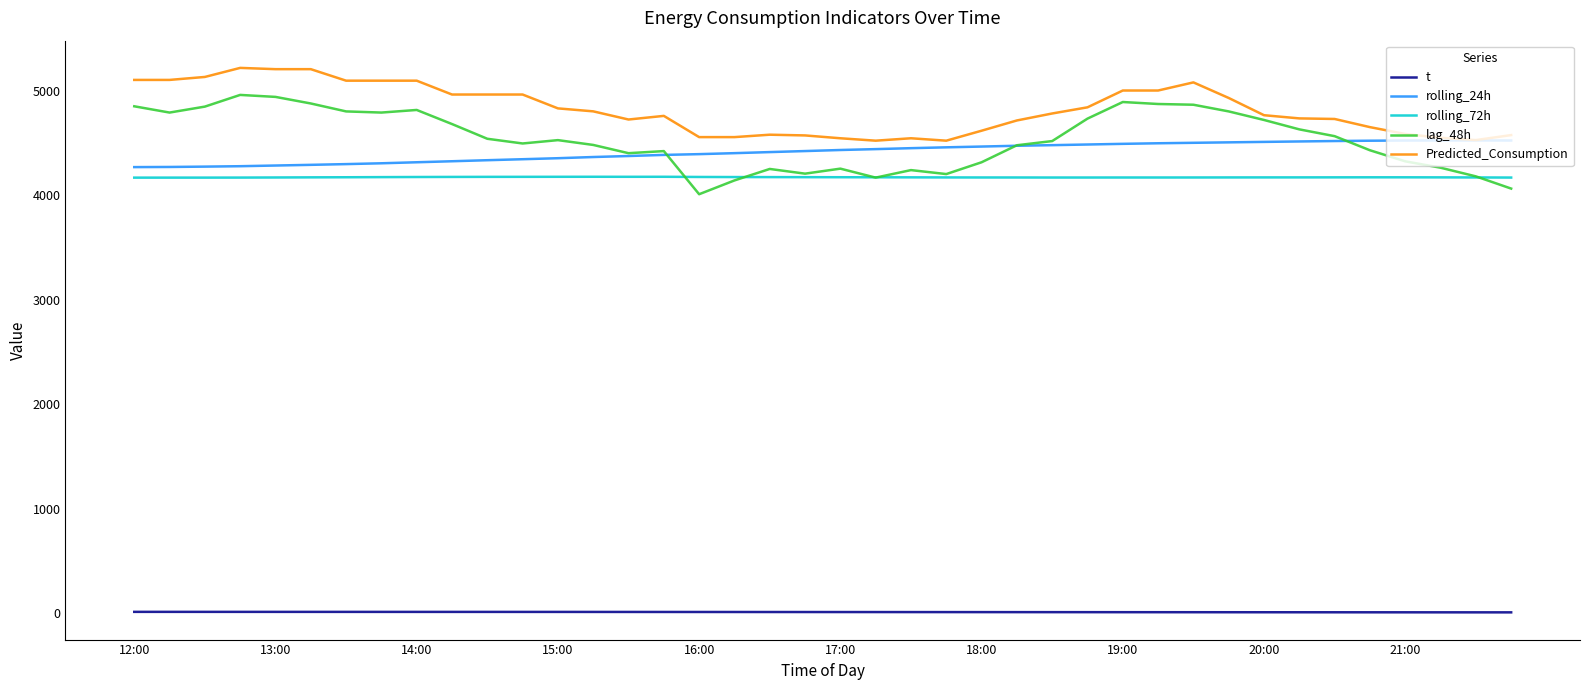

What are all the series names shown in the legend?

t, rolling_24h, rolling_72h, lag_48h, Predicted_Consumption